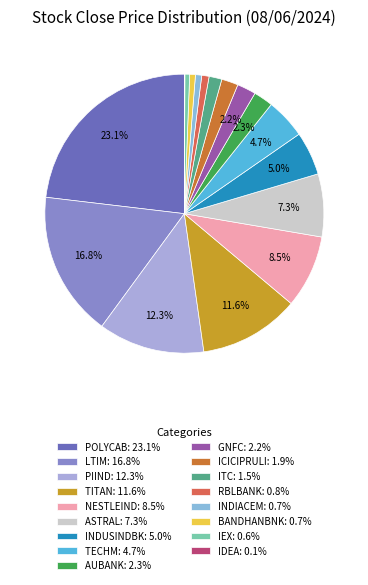

Rank the categories by value from lowest to highest.

IDEA, IEX, BANDHANBNK, INDIACEM, RBLBANK, ITC, ICICIPRULI, GNFC, AUBANK, TECHM, INDUSINDBK, ASTRAL, NESTLEIND, TITAN, PIIND, LTIM, POLYCAB